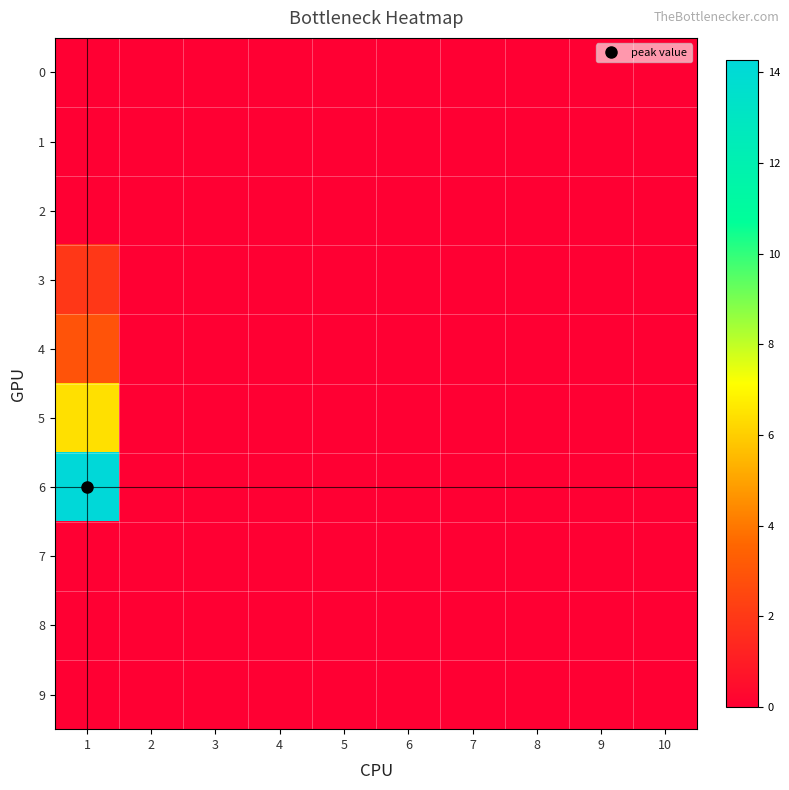

Reading left to right, transcribe all the data shown in this chart.

0: 1=0.0	2=0.0	3=0.0	4=0.0	5=0.0	6=0.0	7=0.0	8=0.0	9=0.0	10=0.0
1: 1=0.0	2=0.0	3=0.0	4=0.0	5=0.0	6=0.0	7=0.0	8=0.0	9=0.0	10=0.0
2: 1=0.0	2=0.0	3=0.0	4=0.0	5=0.0	6=0.0	7=0.0	8=0.0	9=0.0	10=0.0
3: 1=1.9	2=0.0	3=0.0	4=0.0	5=0.0	6=0.0	7=0.0	8=0.0	9=0.0	10=0.0
4: 1=2.9	2=0.0	3=0.0	4=0.0	5=0.0	6=0.0	7=0.0	8=0.0	9=0.0	10=0.0
5: 1=6.4	2=0.0	3=0.0	4=0.0	5=0.0	6=0.0	7=0.0	8=0.0	9=0.0	10=0.0
6: 1=14.3	2=0.0	3=0.0	4=0.0	5=0.0	6=0.0	7=0.0	8=0.0	9=0.0	10=0.0
7: 1=0.0	2=0.0	3=0.0	4=0.0	5=0.0	6=0.0	7=0.0	8=0.0	9=0.0	10=0.0
8: 1=0.0	2=0.0	3=0.0	4=0.0	5=0.0	6=0.0	7=0.0	8=0.0	9=0.0	10=0.0
9: 1=0.0	2=0.0	3=0.0	4=0.0	5=0.0	6=0.0	7=0.0	8=0.0	9=0.0	10=0.0